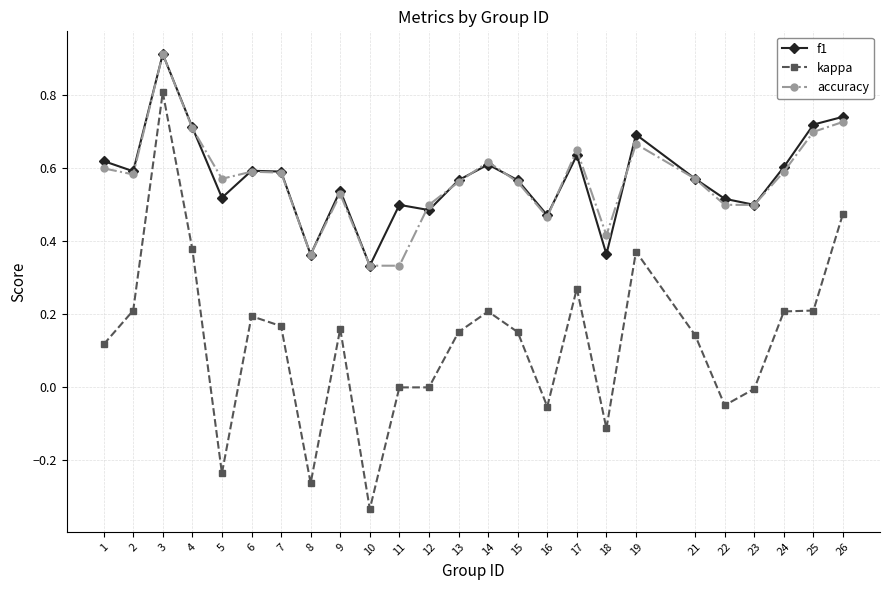

Between 8 and 9, which series saw the biggest shift?

kappa